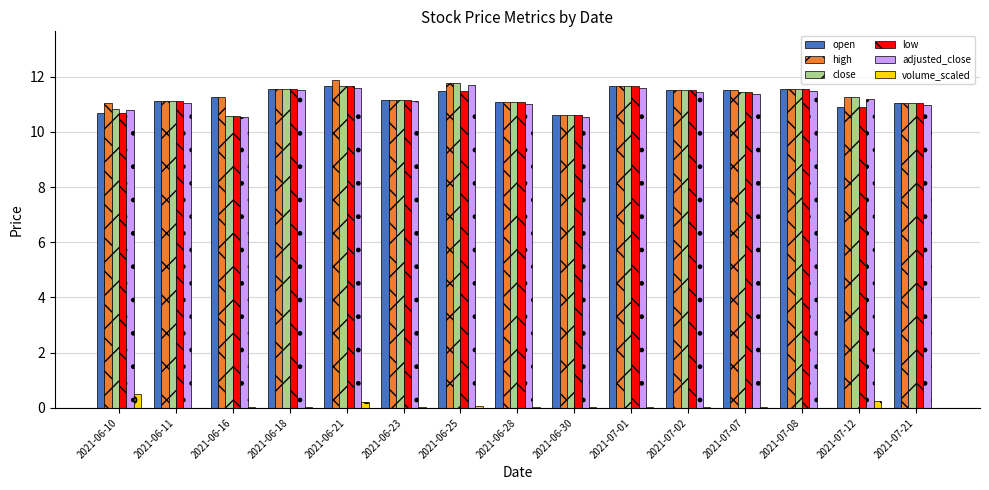

The low series shows 11.5 at 2021-07-02. True or false?

True